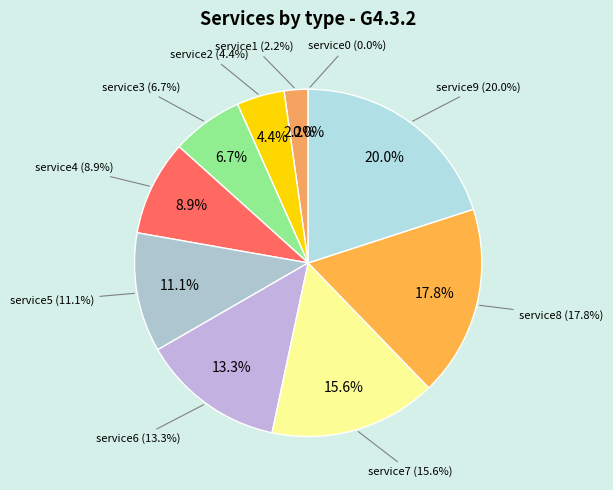

What percentage is the service6 slice, to the nearest percent?

13%